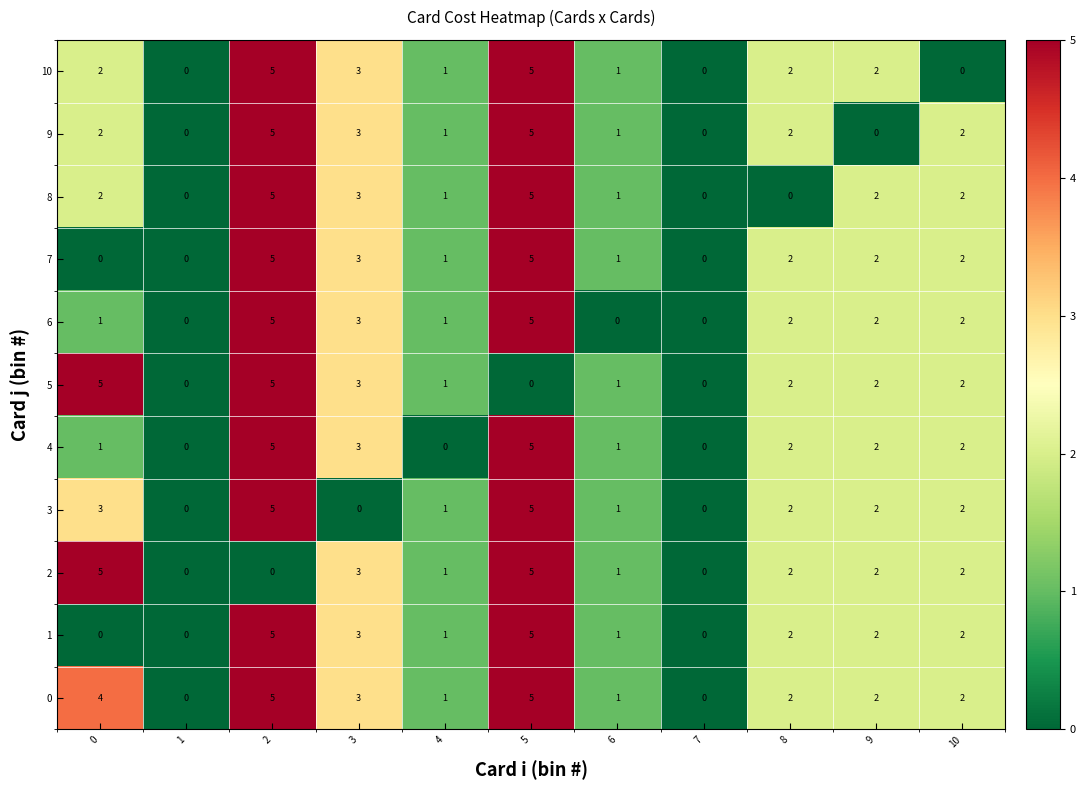

Which series changed the most between 6 and 8?

6